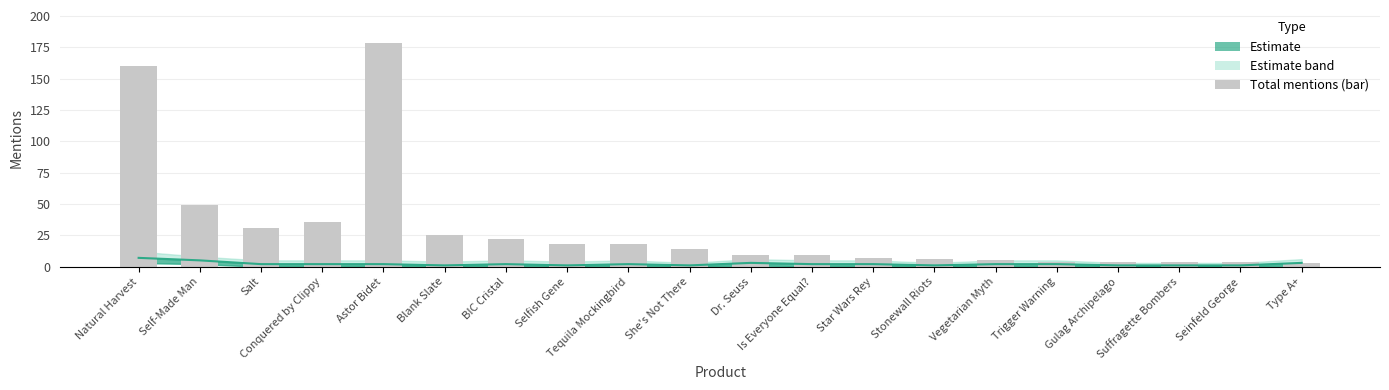

Where does the total_mentions series first go above 14?

Natural Harvest